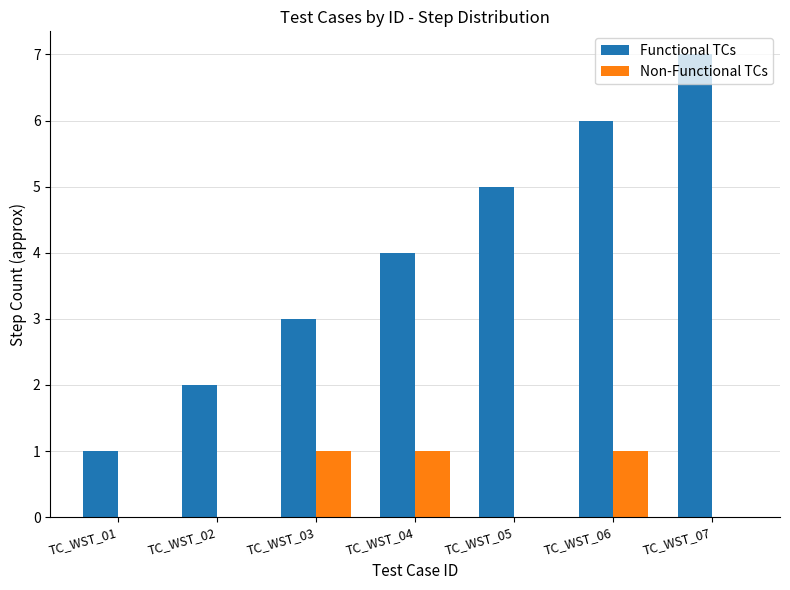

The Non-Functional TCs series shows 1 at TC_WST_06. True or false?

True